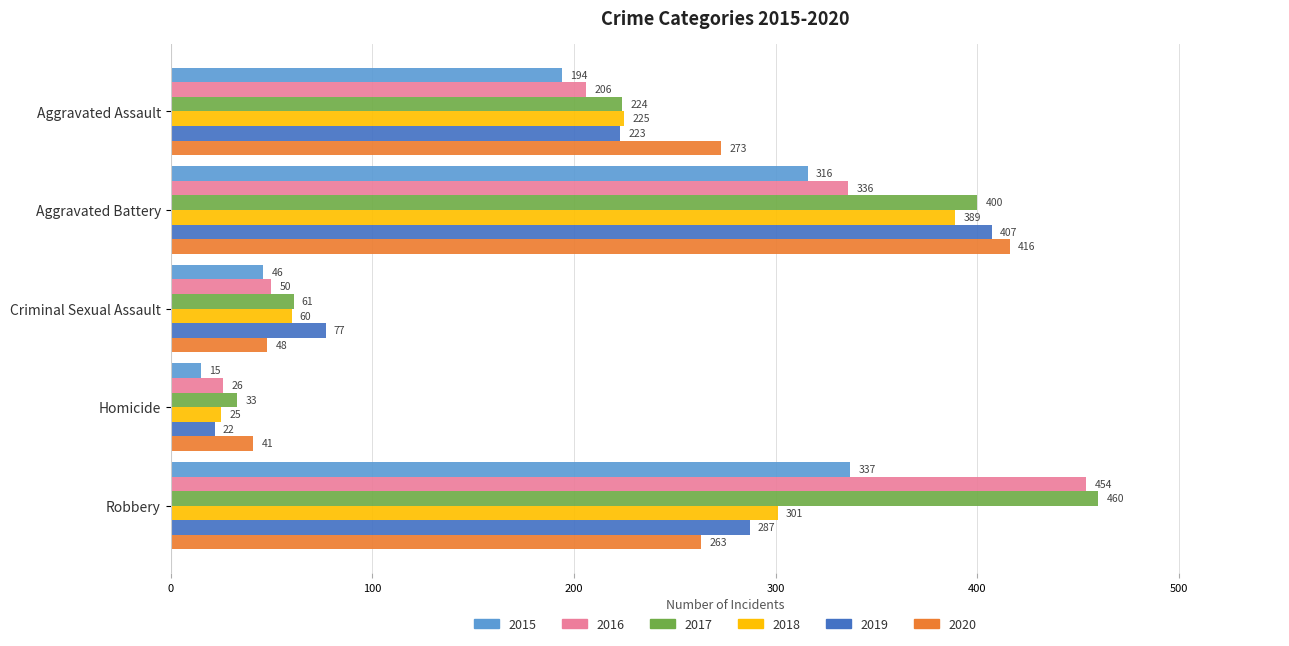

What is the smallest value displayed?

15